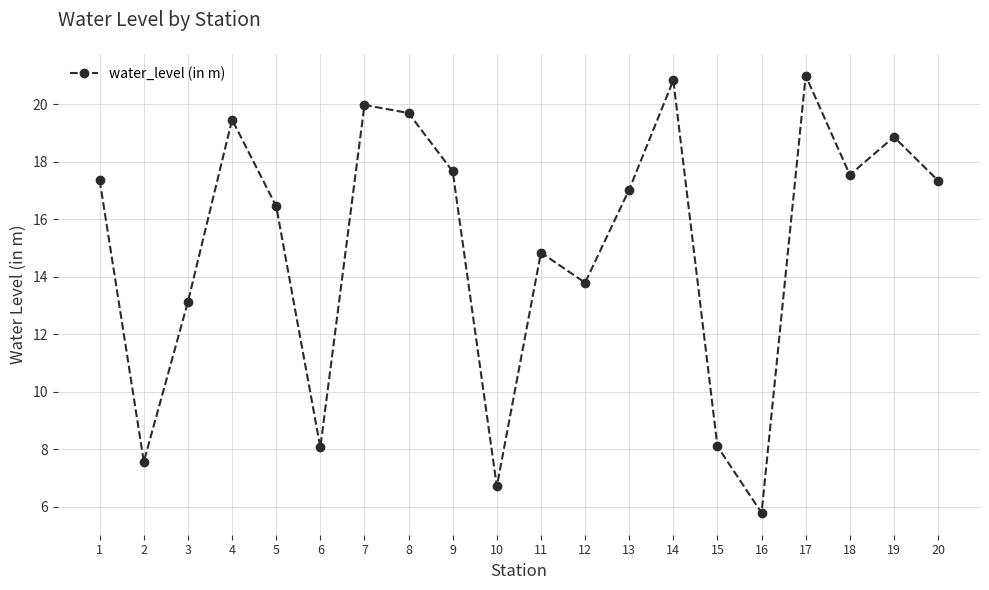

Read the value at 2.

7.6